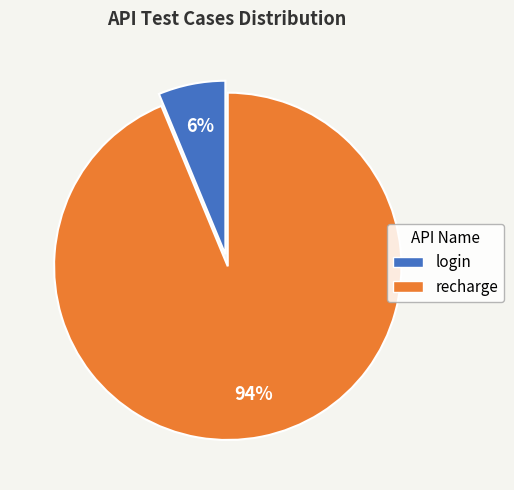

To the nearest percent, what is the combined percentage of login and recharge?

100%